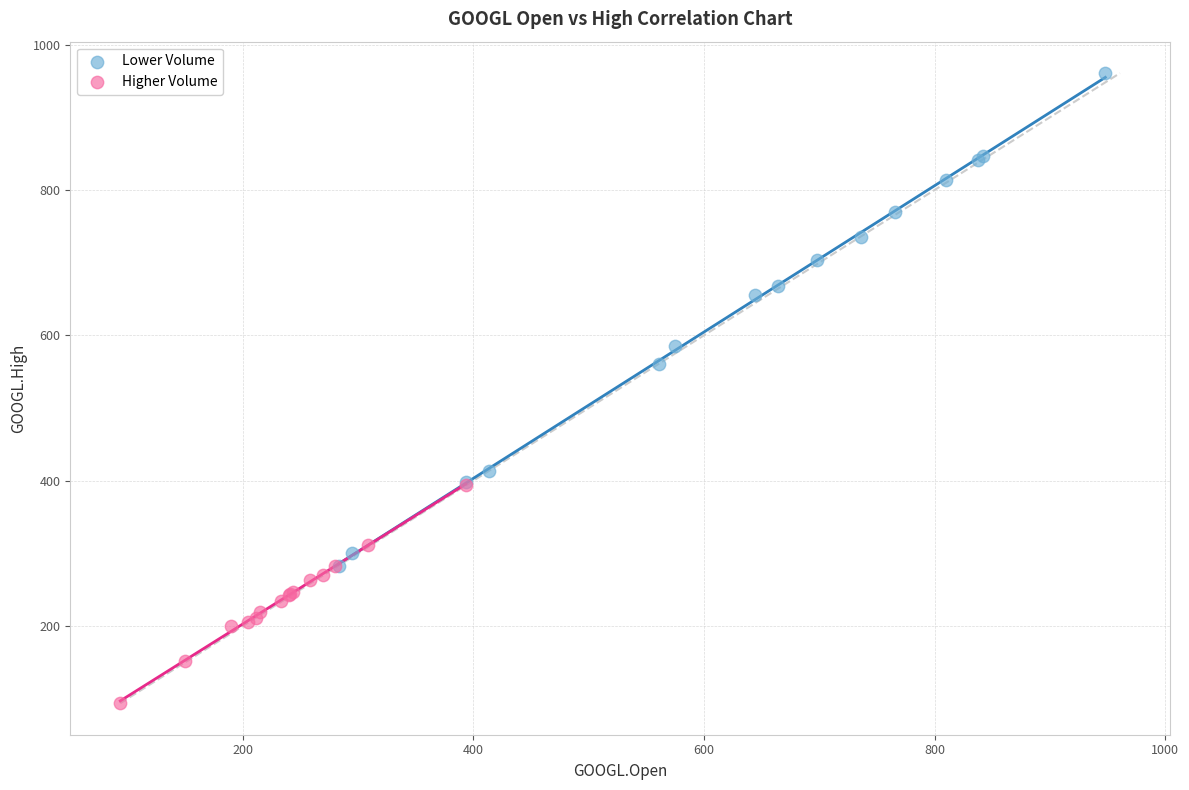

Which series reaches the minimum Y coordinate?

Higher Volume